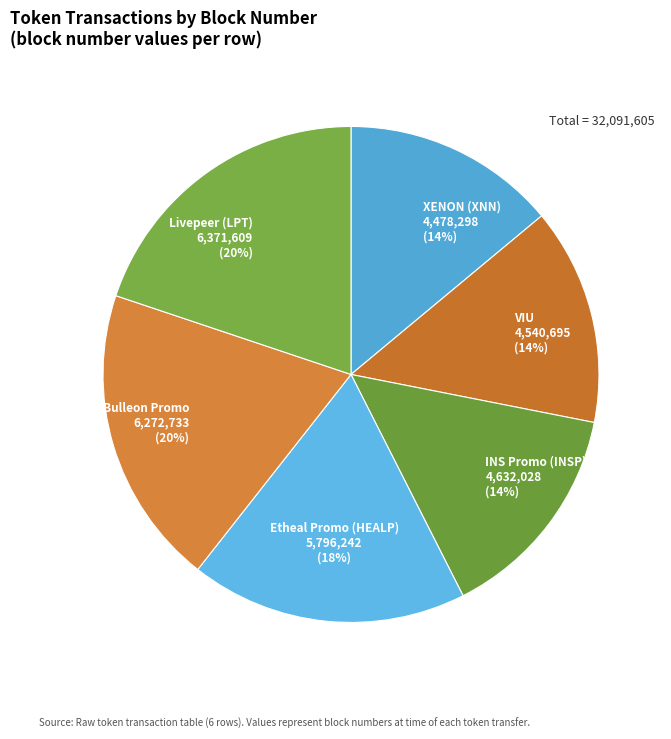

Count the number of slices in the pie.

6